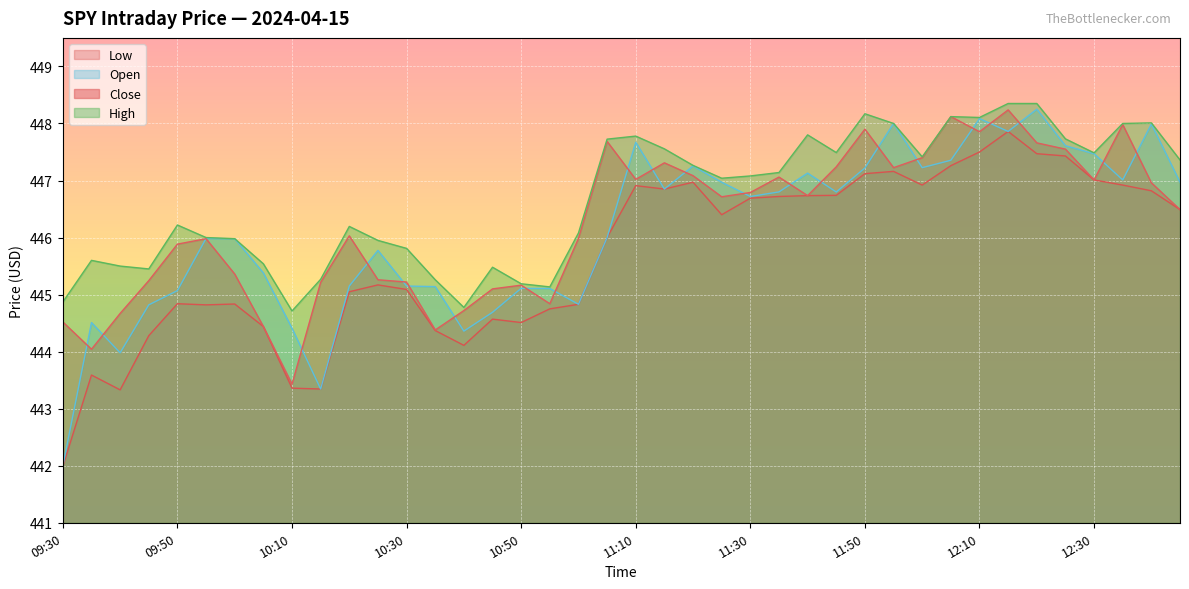

Reading left to right, extract all data points from this chart.

Close: 444.5	444.0	444.7	445.2	445.9	446.0	445.4	444.4	443.4	445.2	446.0	445.3	445.2	444.4	444.7	445.1	445.2	444.8	446.0	447.7	447.0	447.3	447.1	446.7	446.8	447.1	446.7	447.2	447.9	447.2	447.4	448.1	447.9	448.2	447.7	447.5	447.0	448.0	447.0	446.5
High: 444.9	445.6	445.5	445.5	446.2	446.0	446.0	445.5	444.7	445.3	446.2	446.0	445.8	445.3	444.8	445.5	445.2	445.1	446.1	447.7	447.8	447.6	447.3	447.0	447.1	447.1	447.8	447.5	448.2	448.0	447.4	448.1	448.1	448.4	448.4	447.7	447.5	448.0	448.0	447.4
Low: 442.0	443.6	443.3	444.3	444.8	444.8	444.8	444.4	443.4	443.3	445.0	445.2	445.1	444.4	444.1	444.6	444.5	444.8	444.8	446.0	446.9	446.9	447.0	446.4	446.7	446.7	446.7	446.7	447.1	447.2	446.9	447.3	447.5	447.9	447.5	447.4	447.0	446.9	446.8	446.5
Open: 442.0	444.5	444.0	444.8	445.1	446.0	446.0	445.4	444.4	443.3	445.1	445.8	445.1	445.1	444.4	444.7	445.1	445.1	444.8	446.0	447.7	446.9	447.3	447.0	446.7	446.8	447.1	446.8	447.2	448.0	447.2	447.4	448.1	447.9	448.2	447.6	447.5	447.0	448.0	447.0